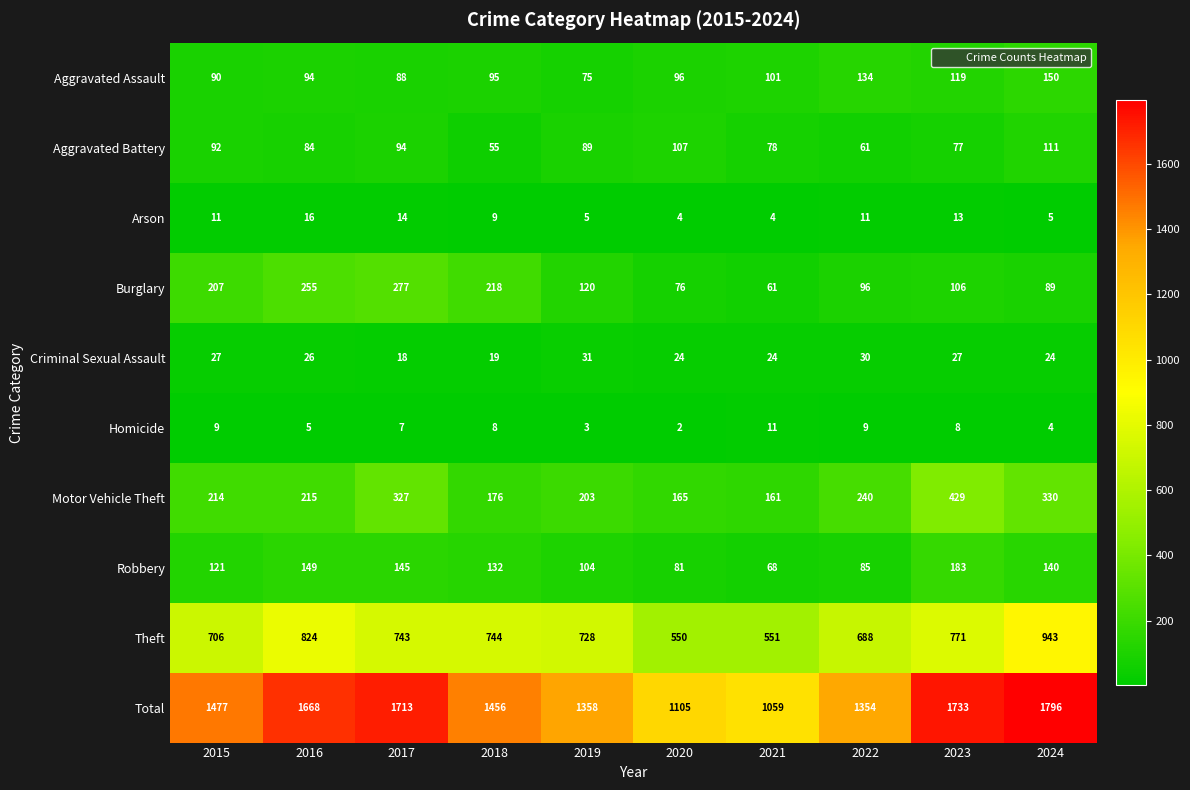

How many categories are shown in the chart?

10